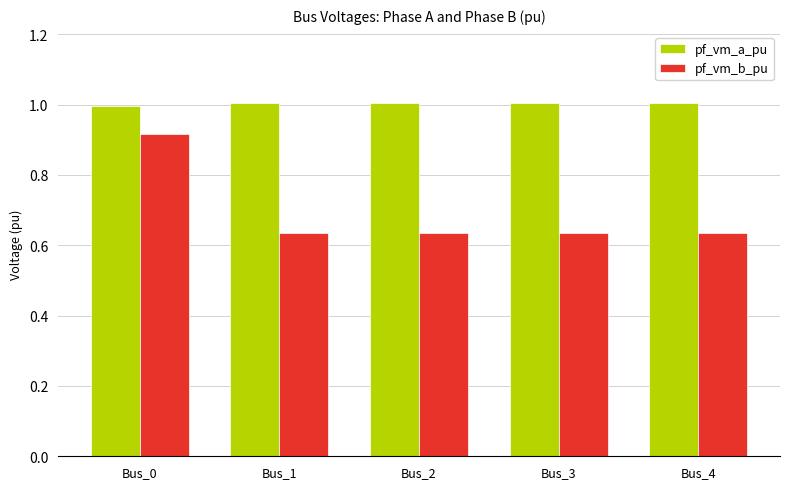

What is the minimum value for pf_vm_a_pu?

1.0